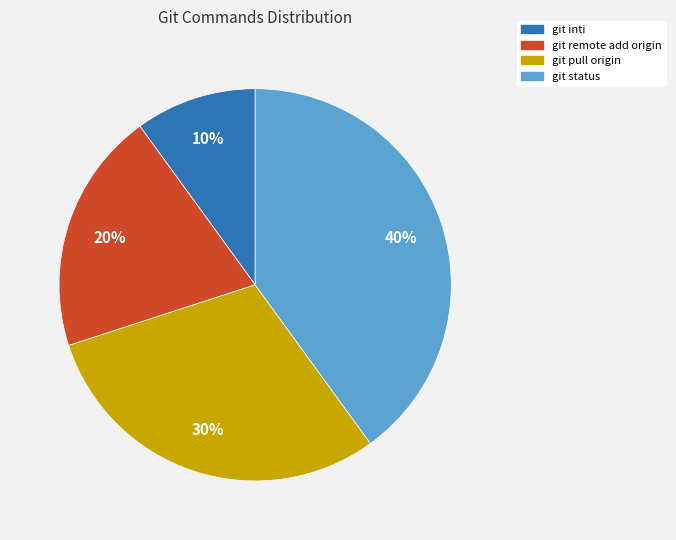

Is it true that git status is 47% of the pie?

False